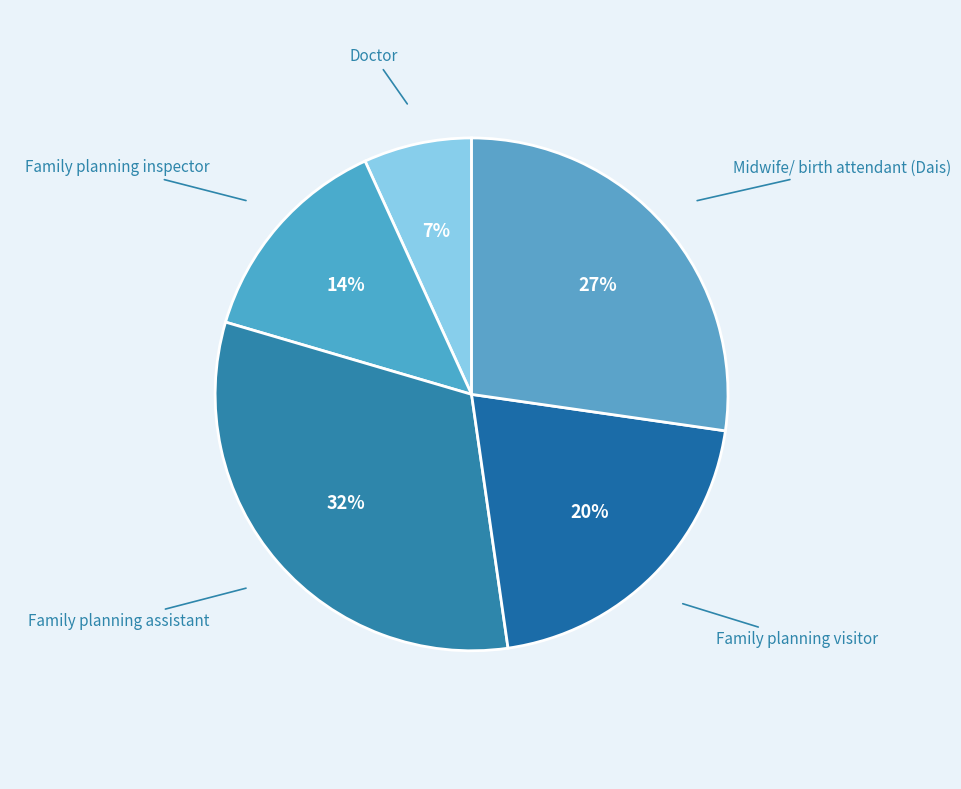

To the nearest percent, what percentage of the pie is Midwife/ birth attendant (Dais)?

27%